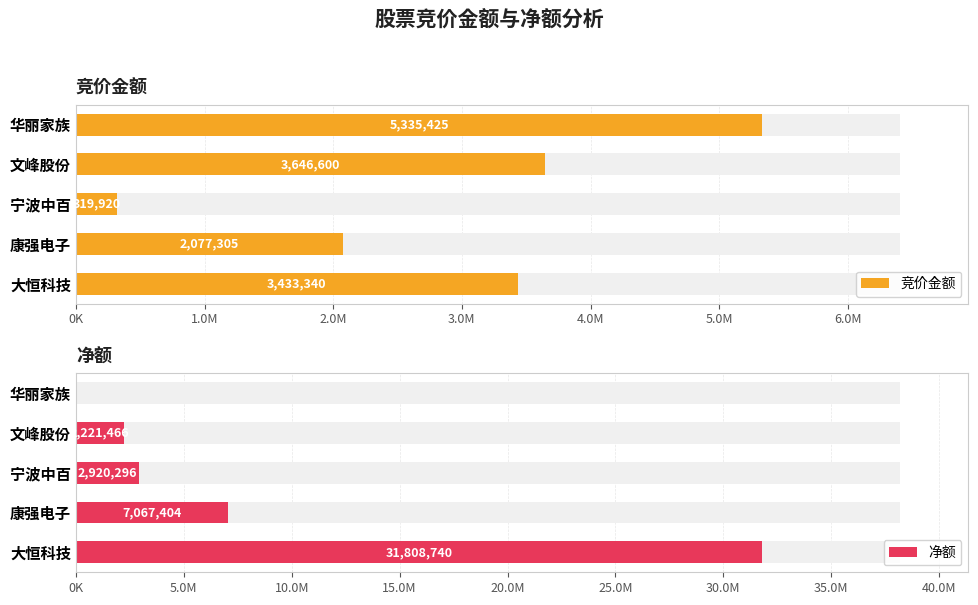

At how many categories does at least one series exceed 892929?

5